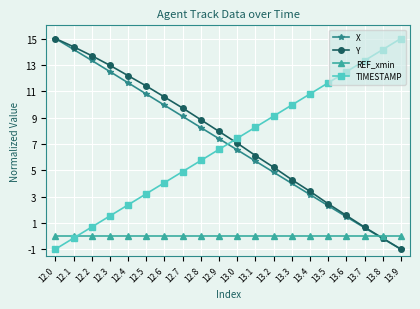

What is the greatest value displayed?

15.0